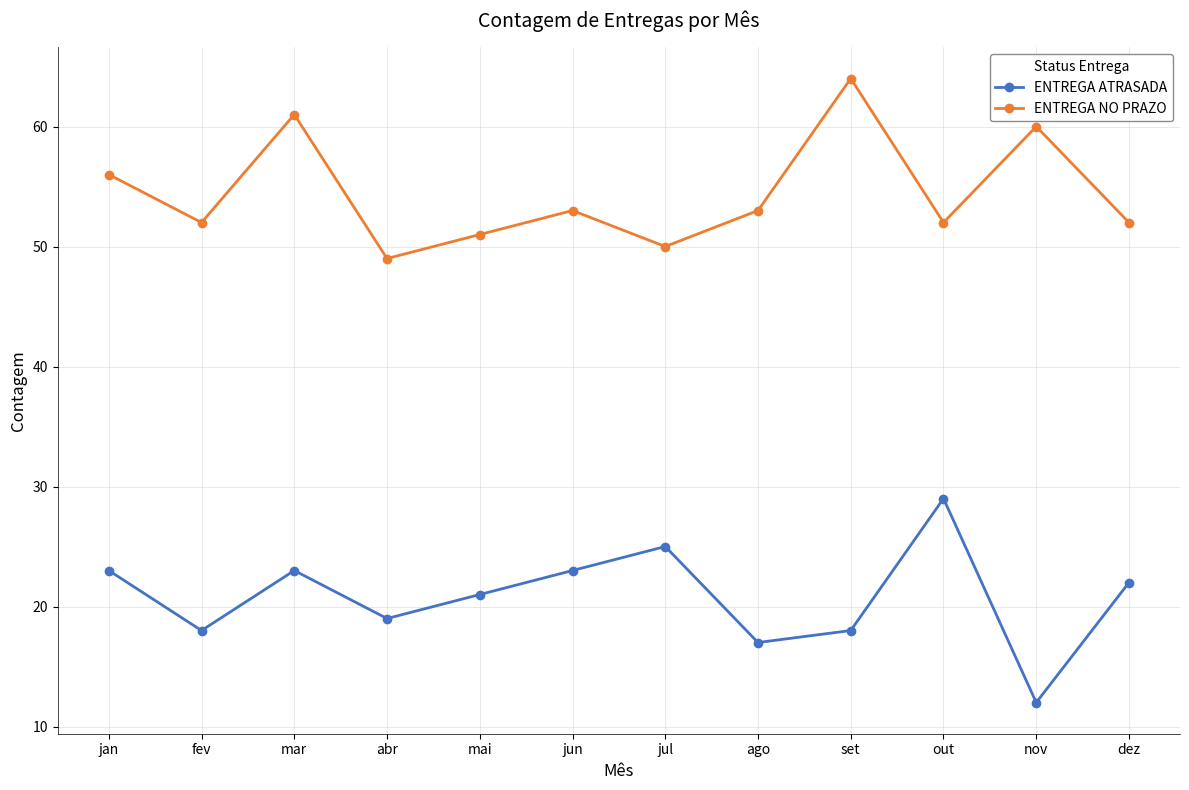

What is the label of the 12th point from the left?

dez